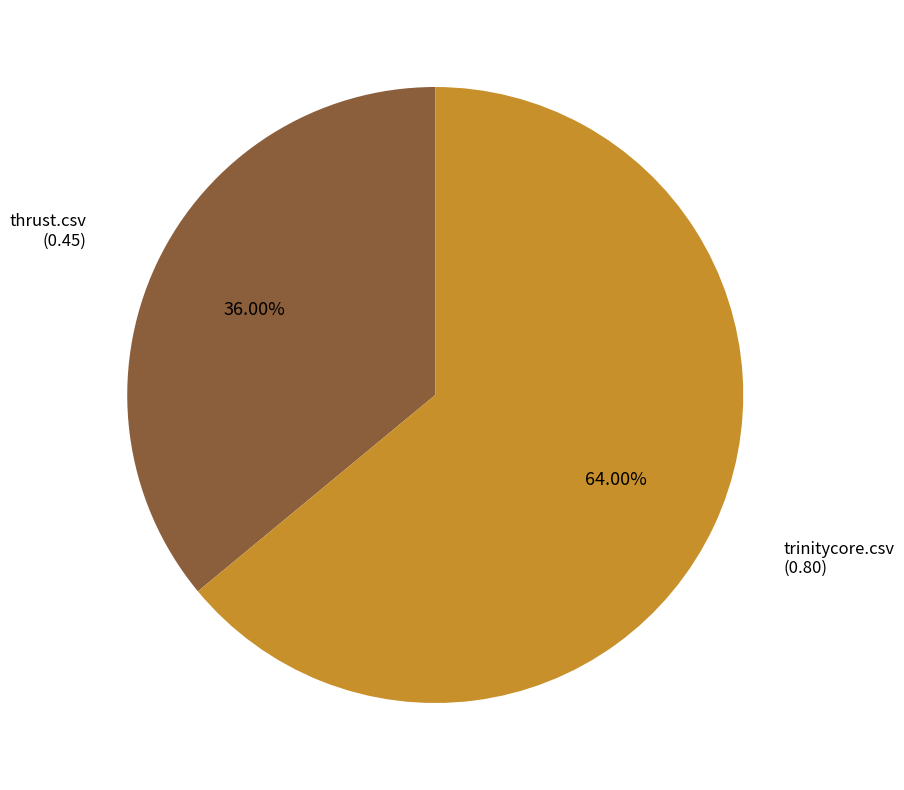

Is there any slice that represents more than half of the pie?

Yes